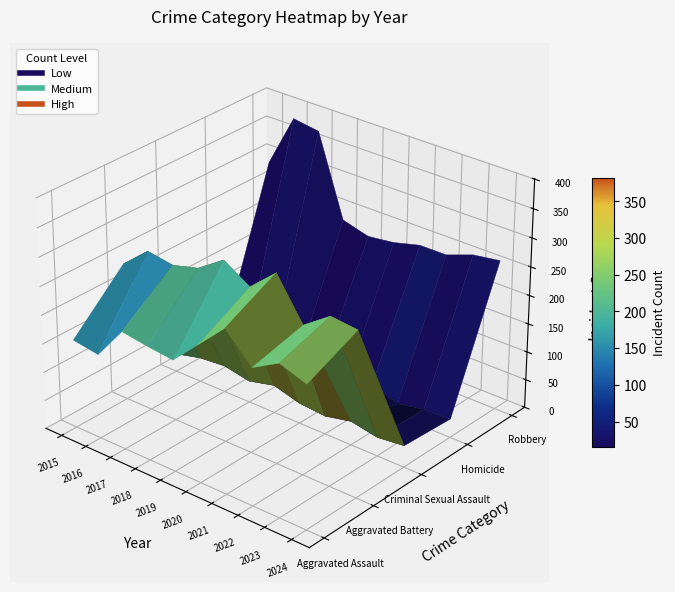

Reading left to right, transcribe all the data shown in this chart.

Aggravated Assault: 2015=155	2016=148	2017=206	2018=199	2019=194	2020=239	2021=284	2022=237	2023=263	2024=247
Aggravated Battery: 2015=241	2016=280	2017=273	2018=285	2019=316	2020=288	2021=329	2022=259	2023=292	2024=287
Criminal Sexual Assault: 2015=32	2016=43	2017=47	2018=38	2019=49	2020=36	2021=32	2022=42	2023=33	2024=38
Homicide: 2015=17	2016=29	2017=24	2018=15	2019=27	2020=22	2021=37	2022=22	2023=31	2024=33
Robbery: 2015=289	2016=382	2017=375	2018=234	2019=221	2020=227	2021=239	2022=239	2023=256	2024=263